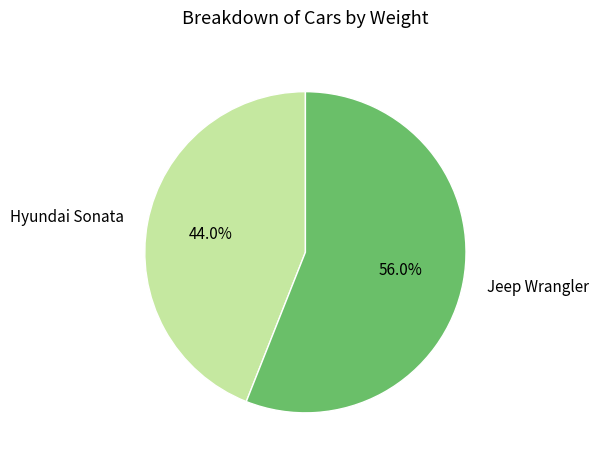

Is Hyundai Sonata the majority of the pie?

No